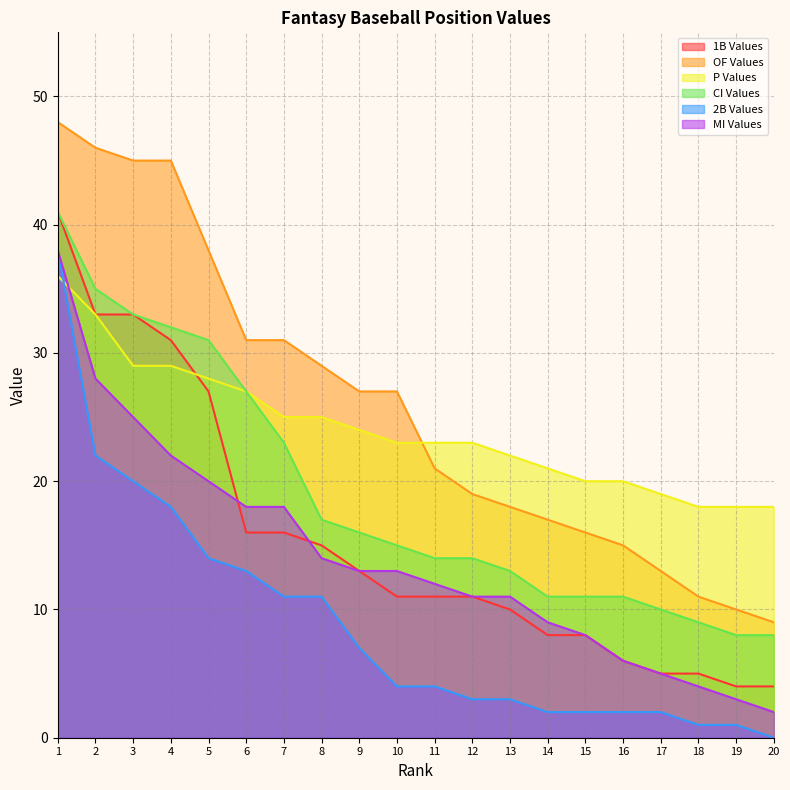

Which series ends up on top after the final intersection of P Values and OF Values?

P Values